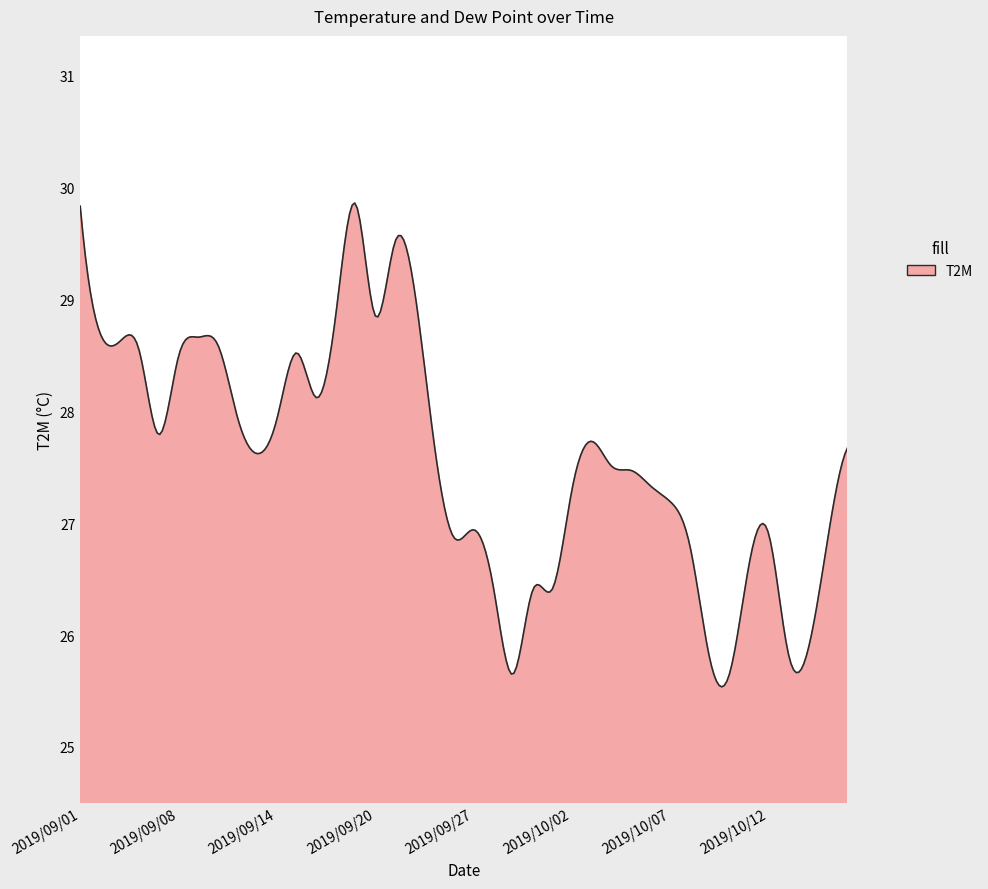

What is the difference between the second highest and second lowest values?

4.3